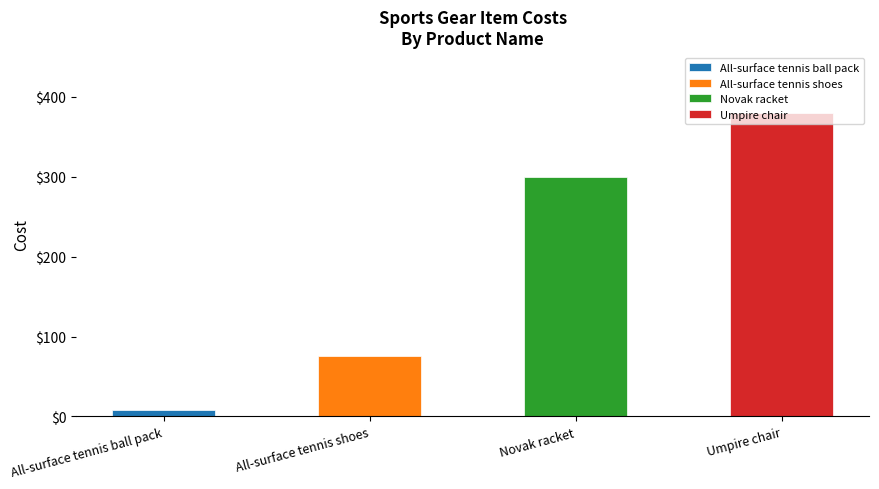

What is the label of the 2nd bar from the left?

All-surface tennis shoes